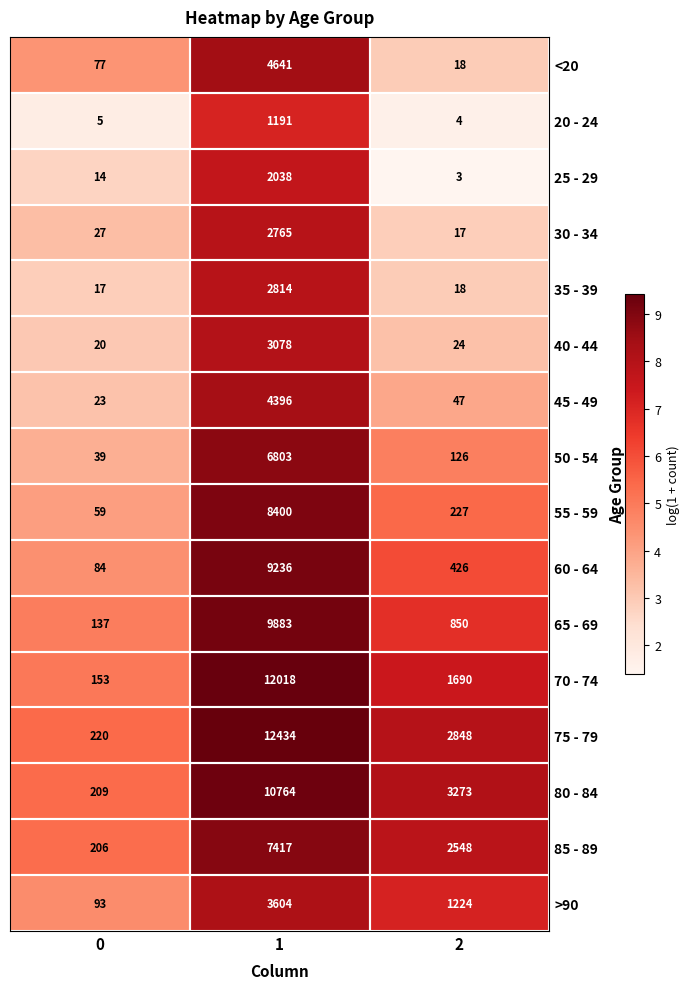

Which series has the largest total across all categories?

75 - 79